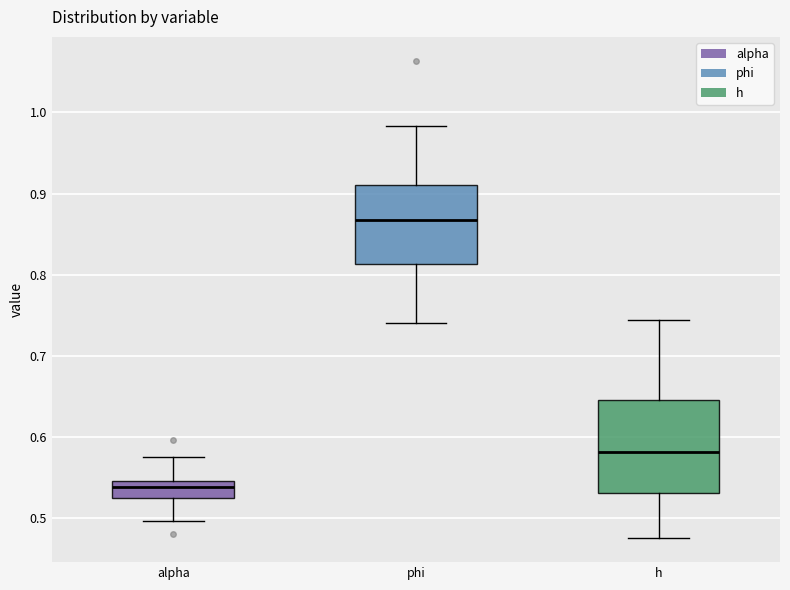

Which box is the tallest, from its lower edge to its upper edge?

h